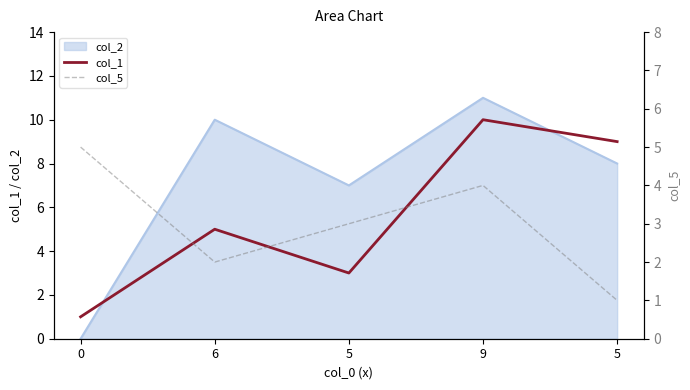

Which series ends up on top after the final intersection of col_1 and col_5?

col_1